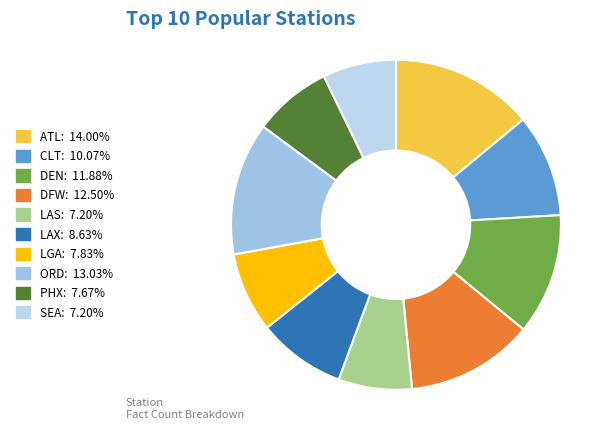

Count the number of slices in the pie.

10